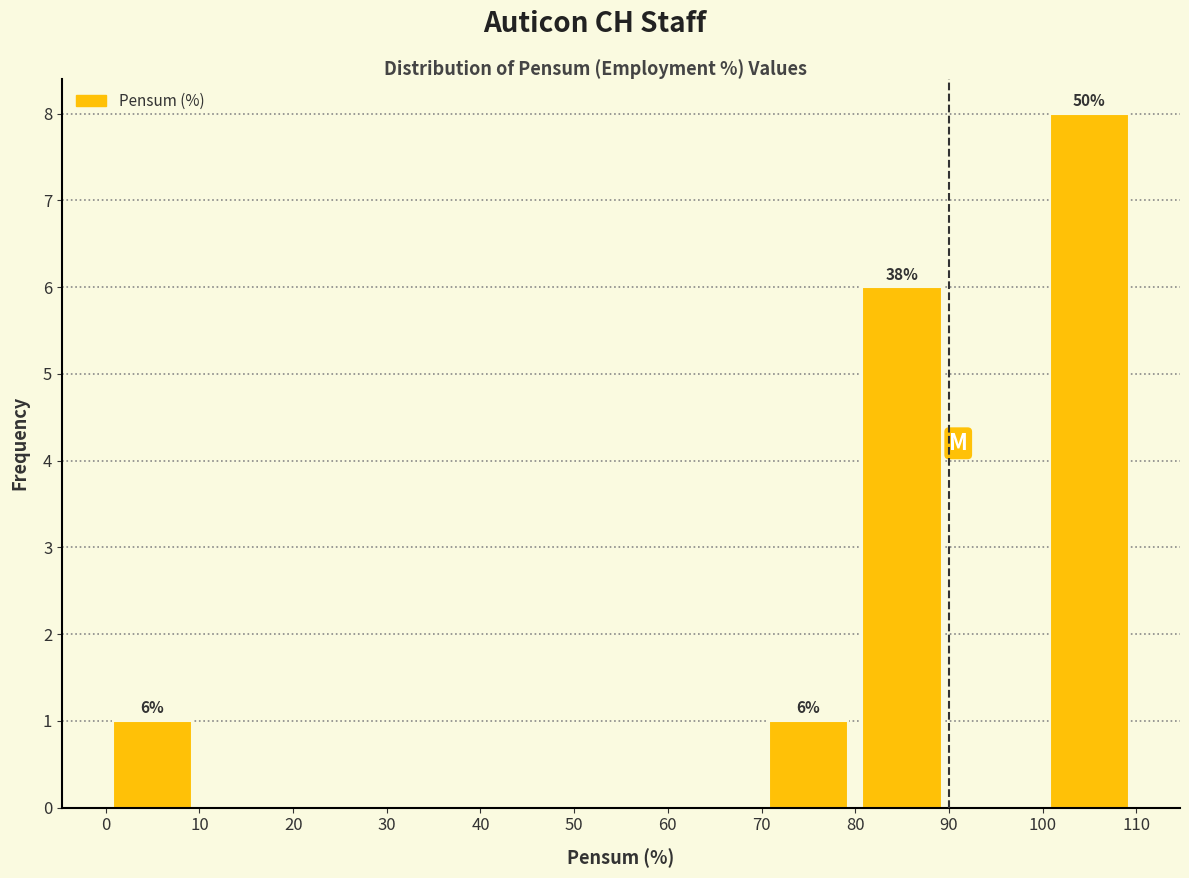

Over which range of the x-axis is the bar tallest?

100 to 110